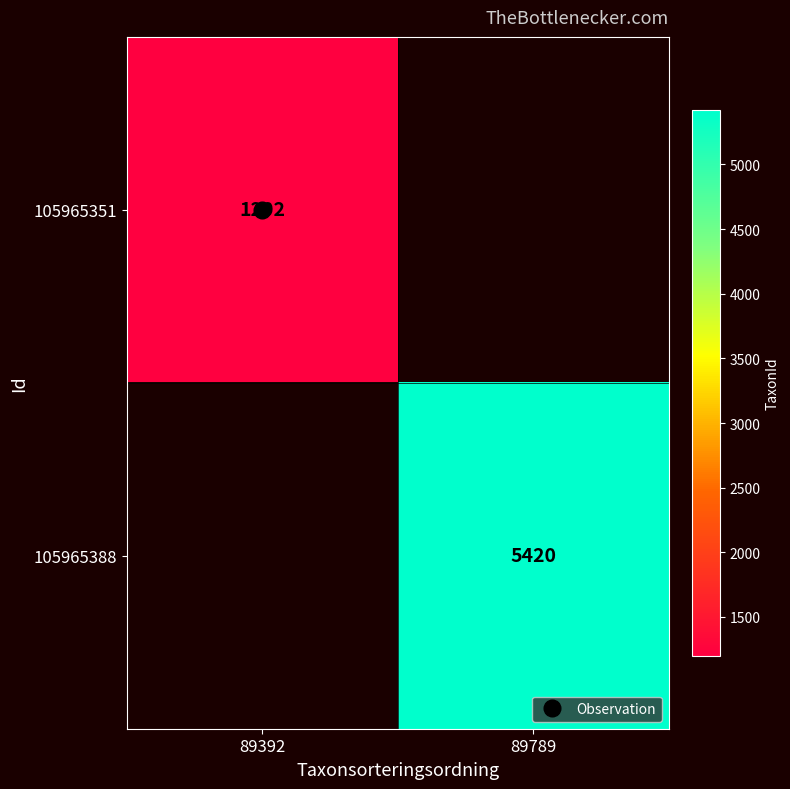

The 105965388 series shows 5420.0 at 89789. True or false?

True